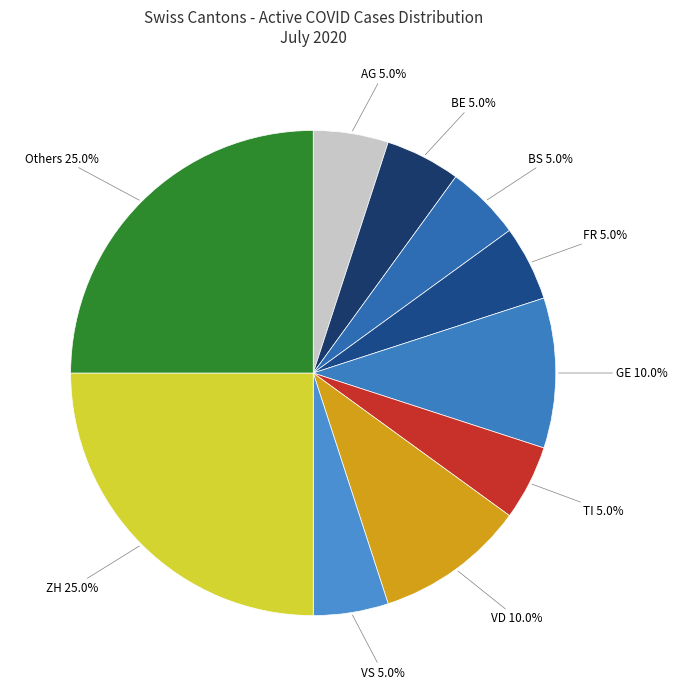

How many segments does this pie chart have?

10